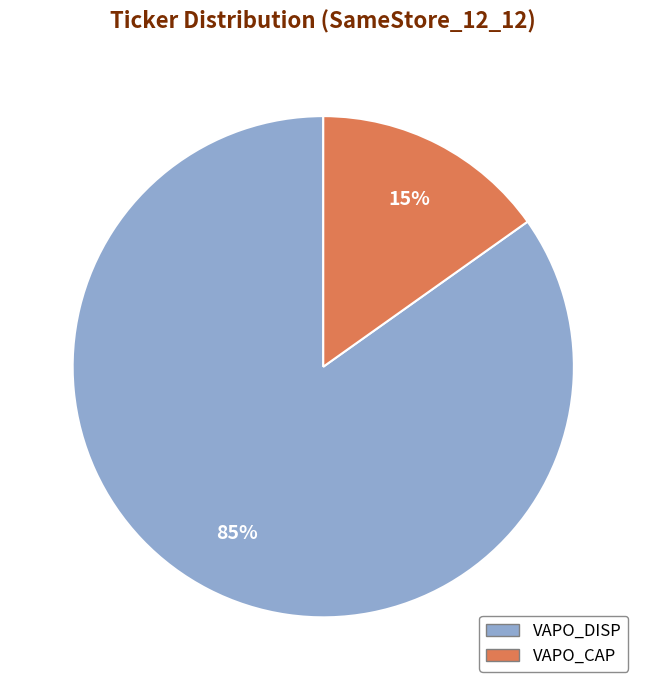

What is the largest slice in the pie chart?

VAPO_DISP